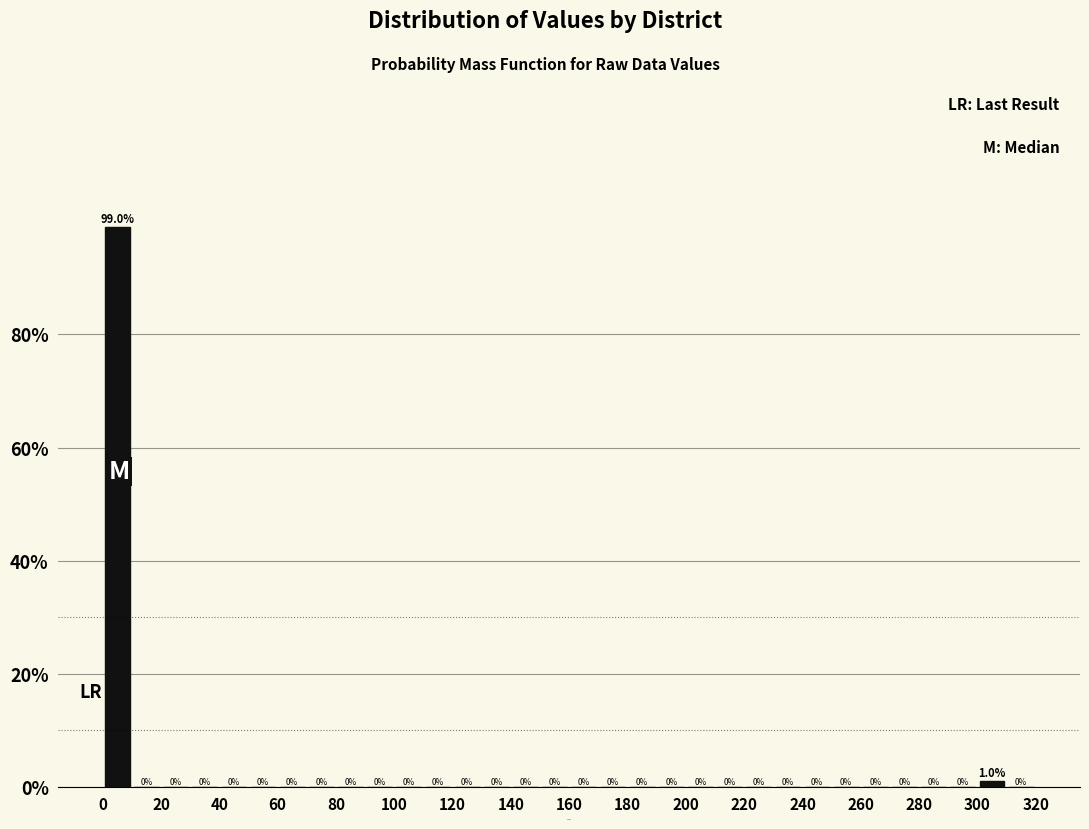

Over which range of the x-axis is the bar tallest?

0 to 10